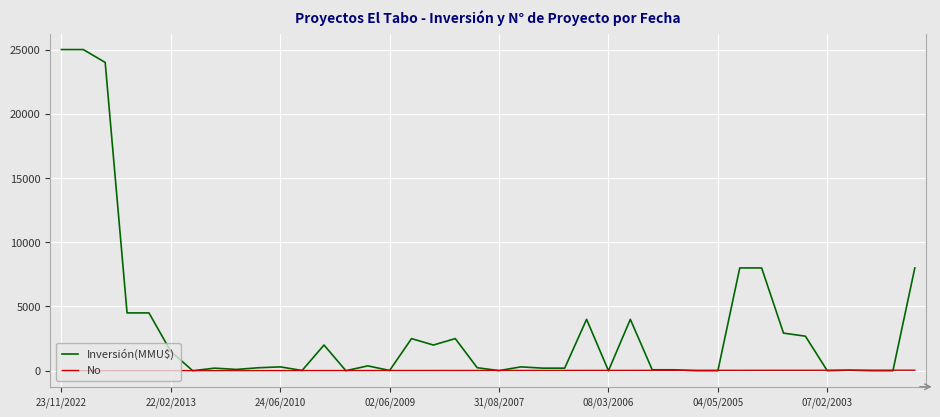

List the series in order of their peak value, lowest first.

No, Inversión(MMU$)